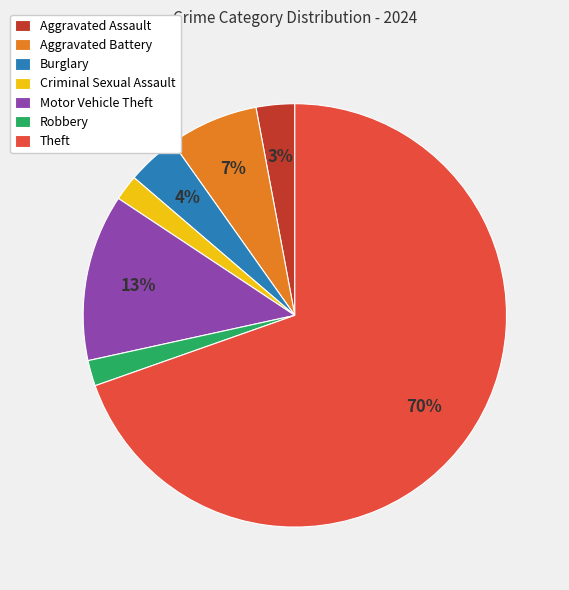

What is the largest slice in the pie chart?

Theft